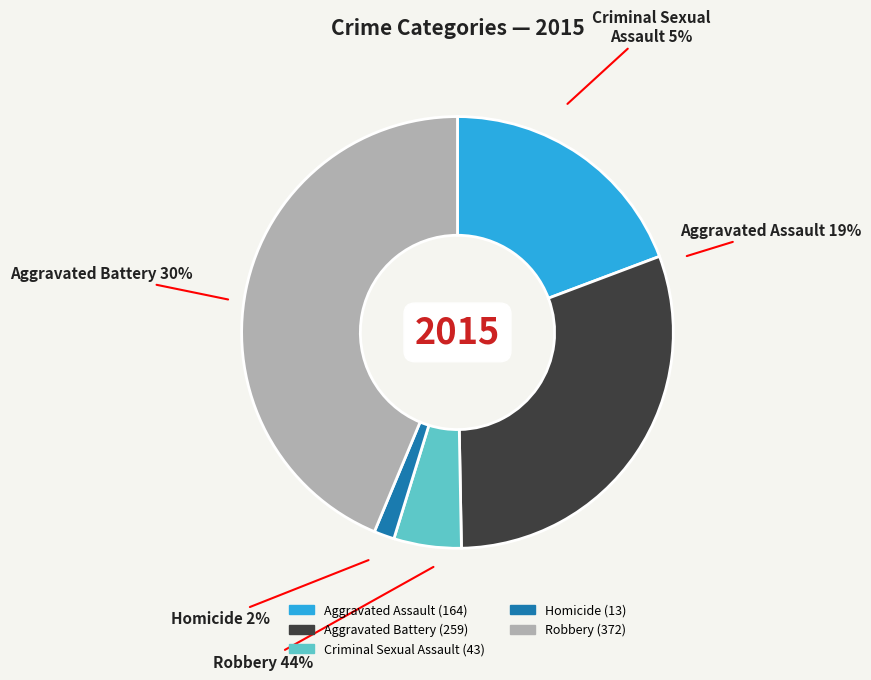

How many segments does this pie chart have?

5